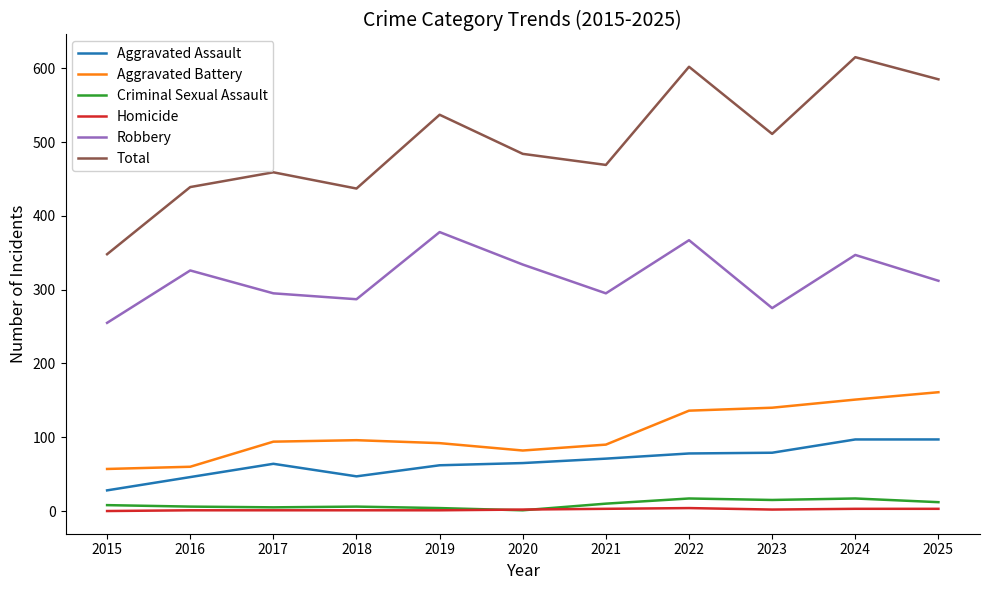

True or false: Aggravated Battery and Robbery cross at least once.

False